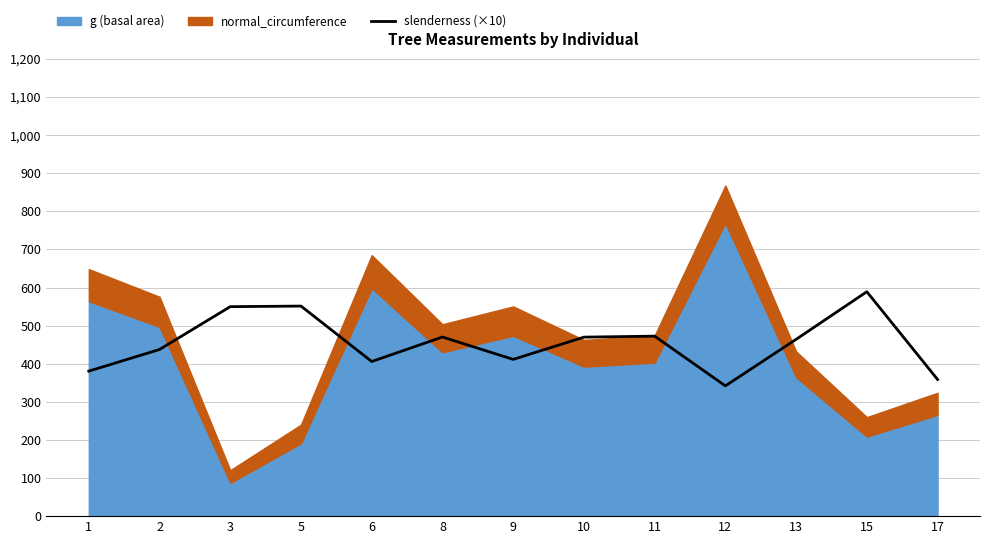

Where is the first local minimum?

6